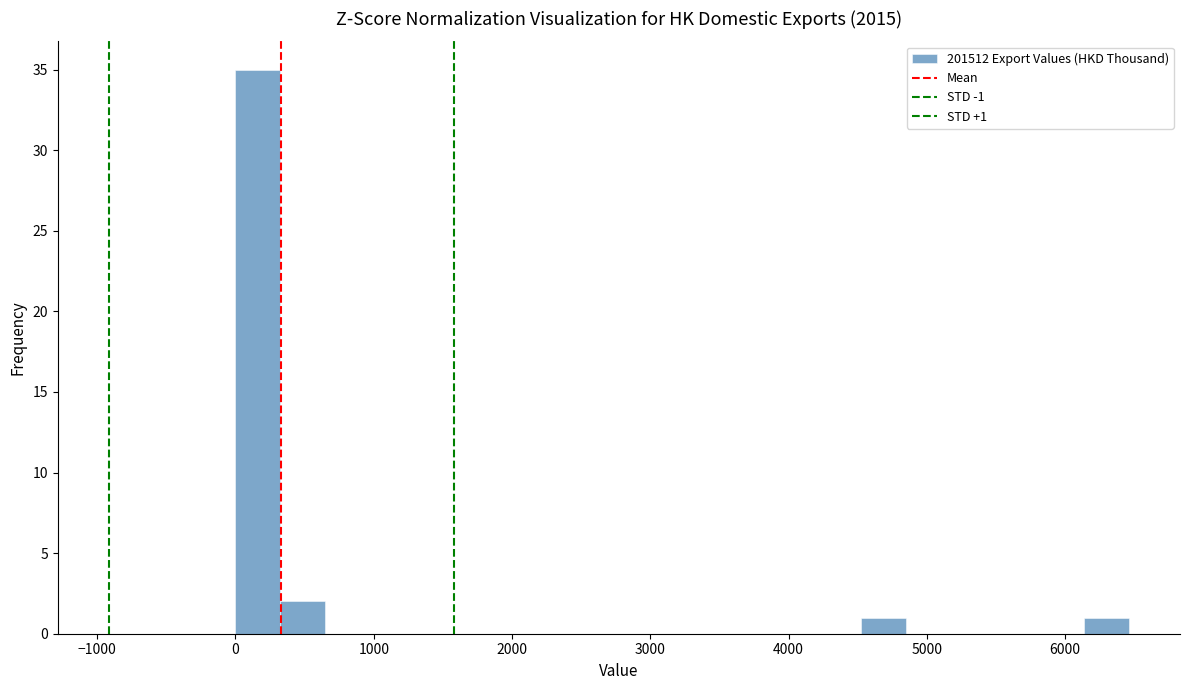

Read against the x-axis, roughly where is the centre of the tallest bar?

200